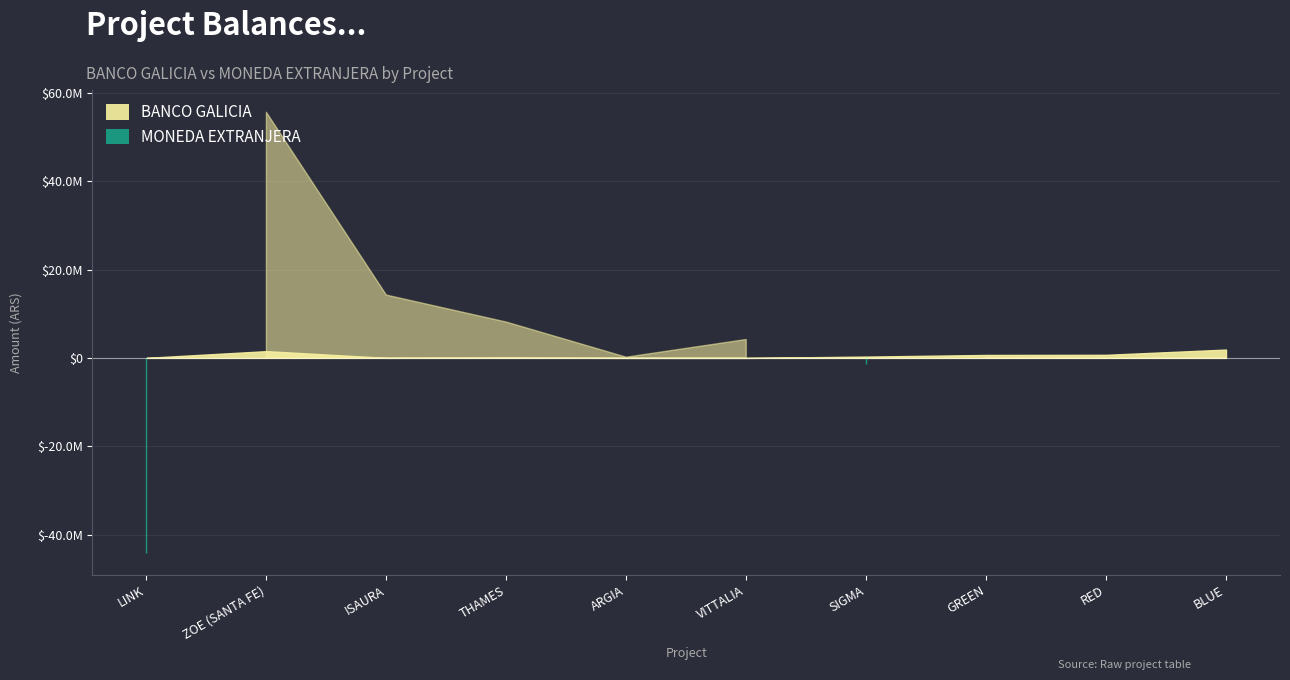

Reading left to right, what are all the values shown in this chart?

BANCO GALICIA: 12972.0	1530299.0	12204.2	67324.5	0.0	0.0	296730.6	667875.6	699494.3	1886507.8
MONEDA EXTRANJERA: -44073615.3	55568784.6	14216762.0	8110703.0	159344.9	4162768.9	-1376757.1	22050.0	0.0	0.0